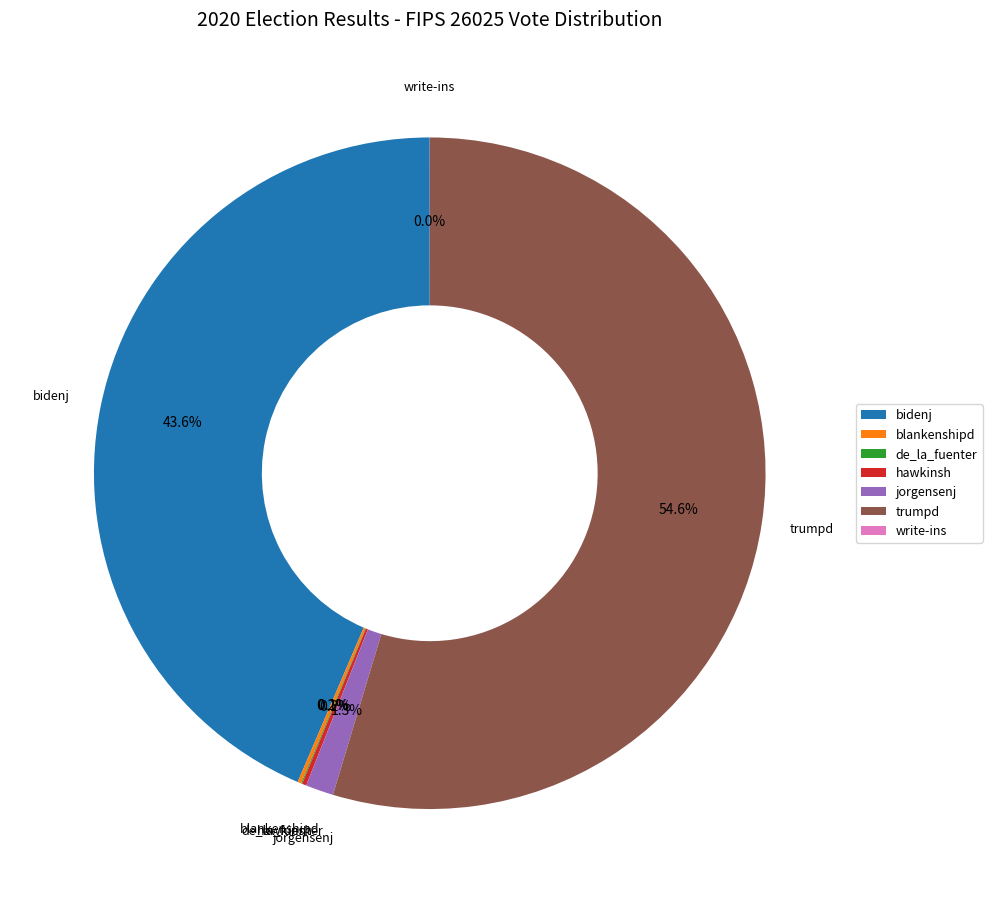

What is the majority slice?

trumpd